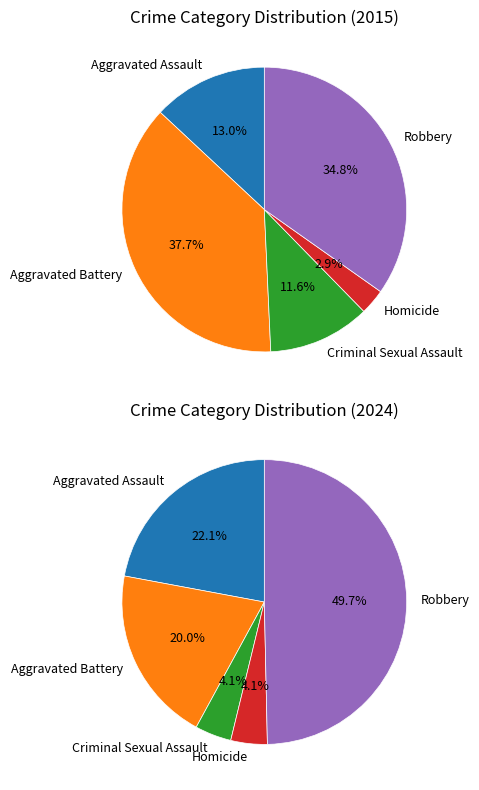

Is there a majority slice in this chart?

No